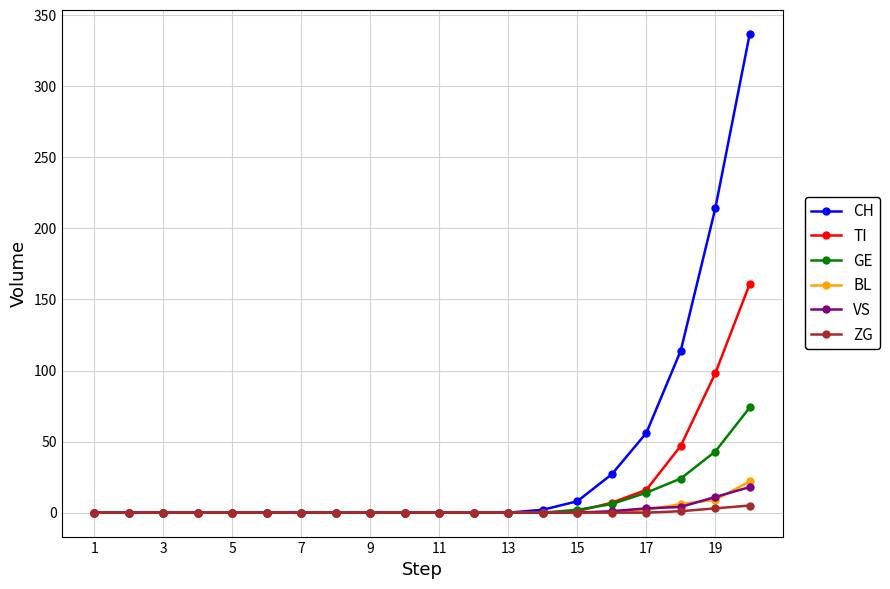

How many lines are shown in the chart?

6